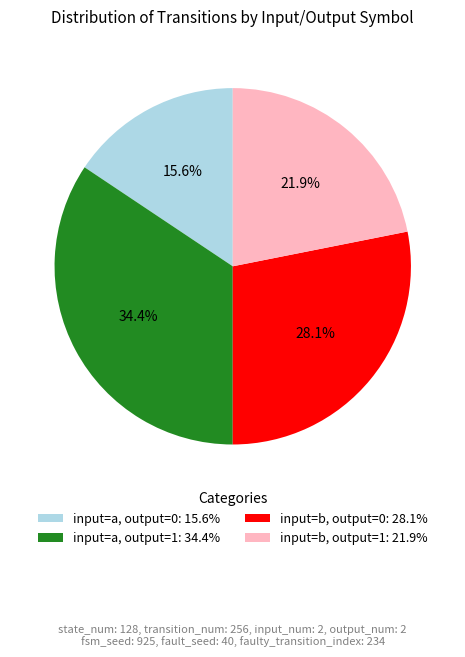

The input=b, output=0 slice represents 37% of the pie. True or false?

False